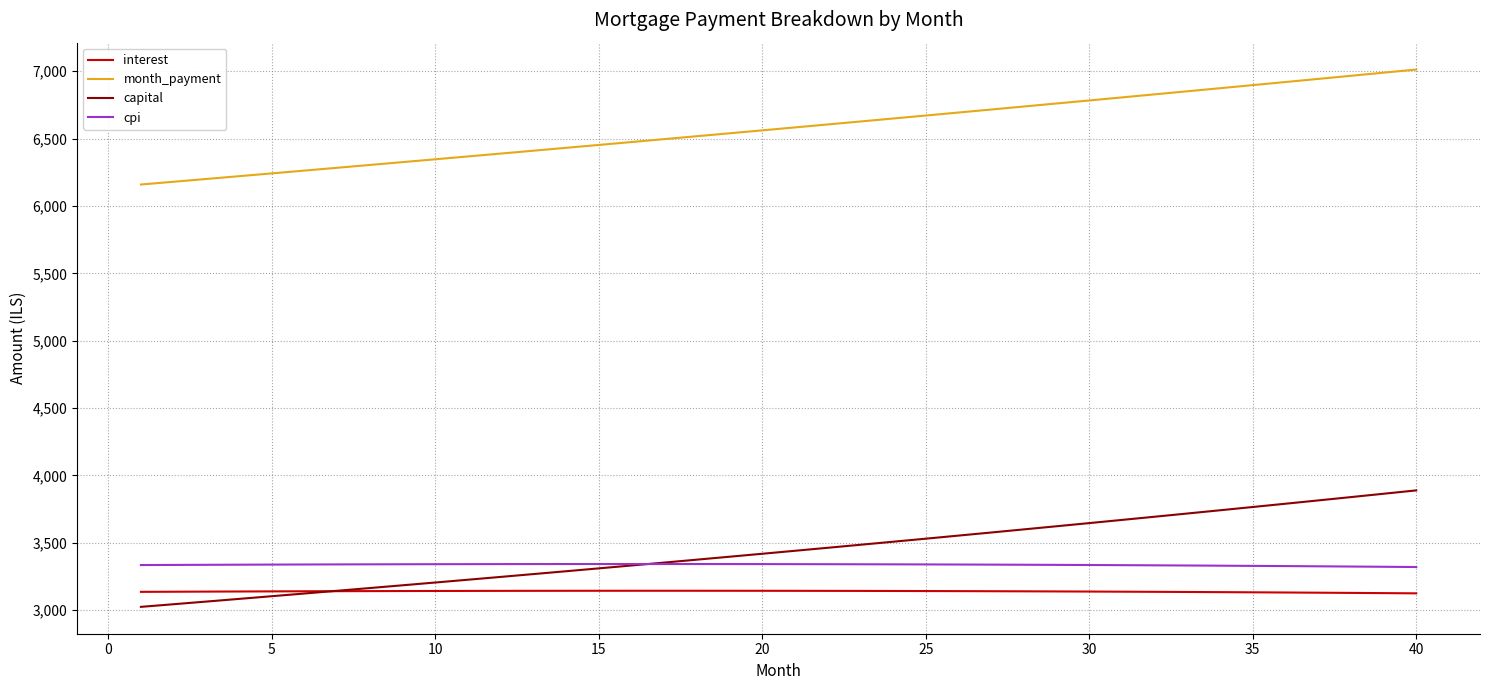

True or false: capital and month_payment cross at least once.

False